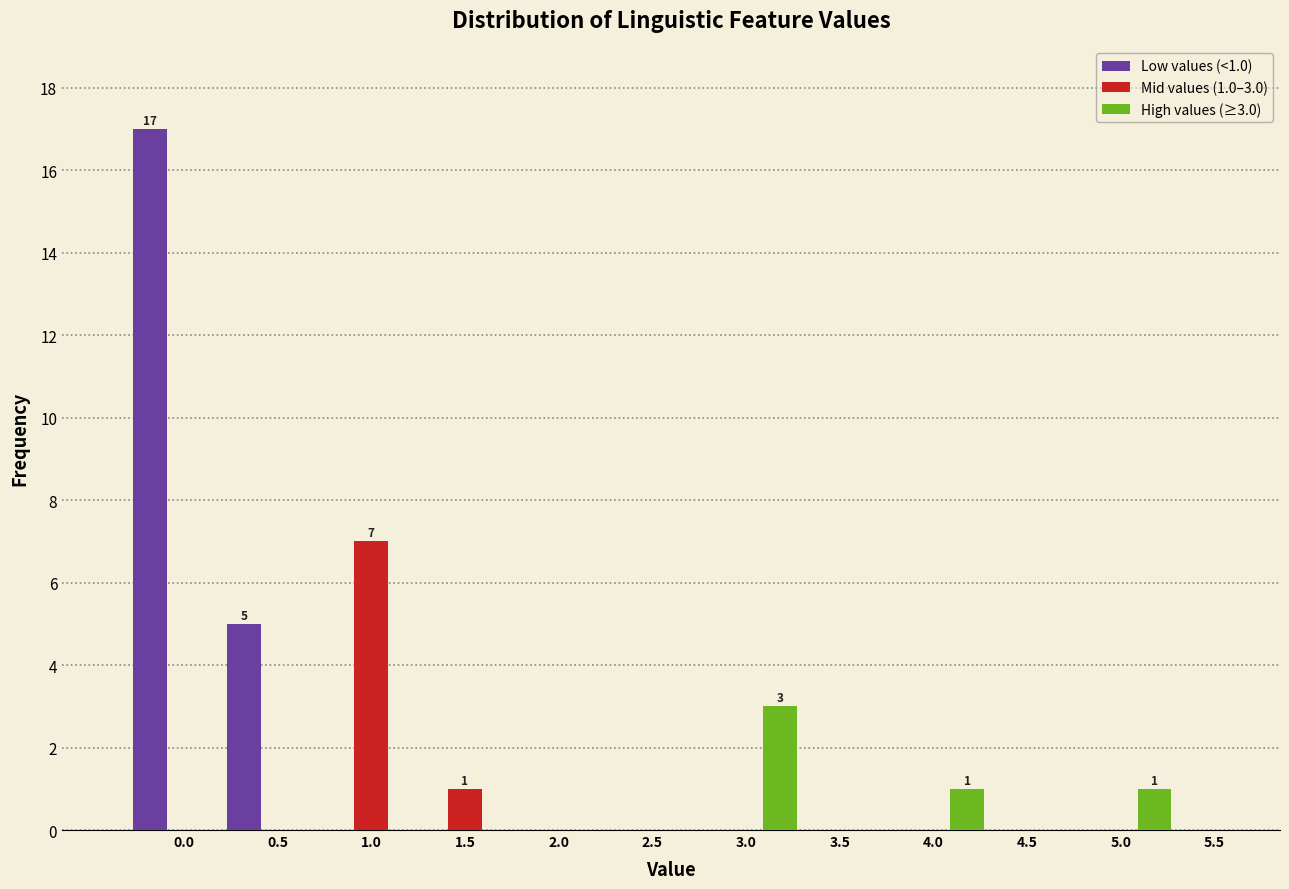

The value of High values (≥3.0) at 3.5 is -1. True or false?

False